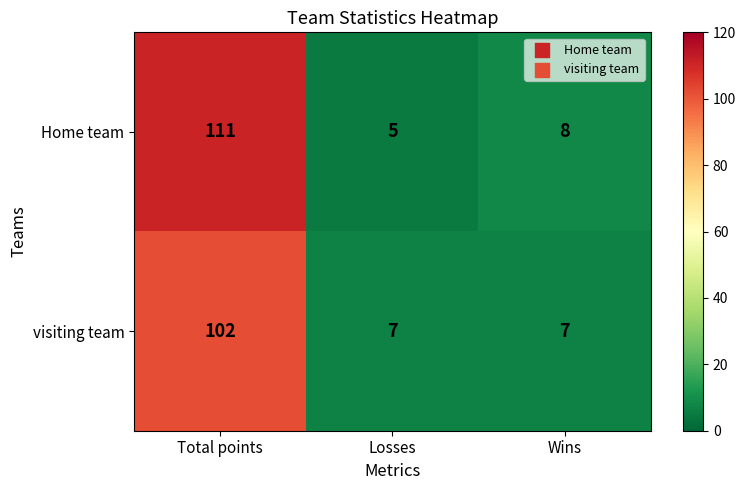

Which series has the widest spread of values?

Home team